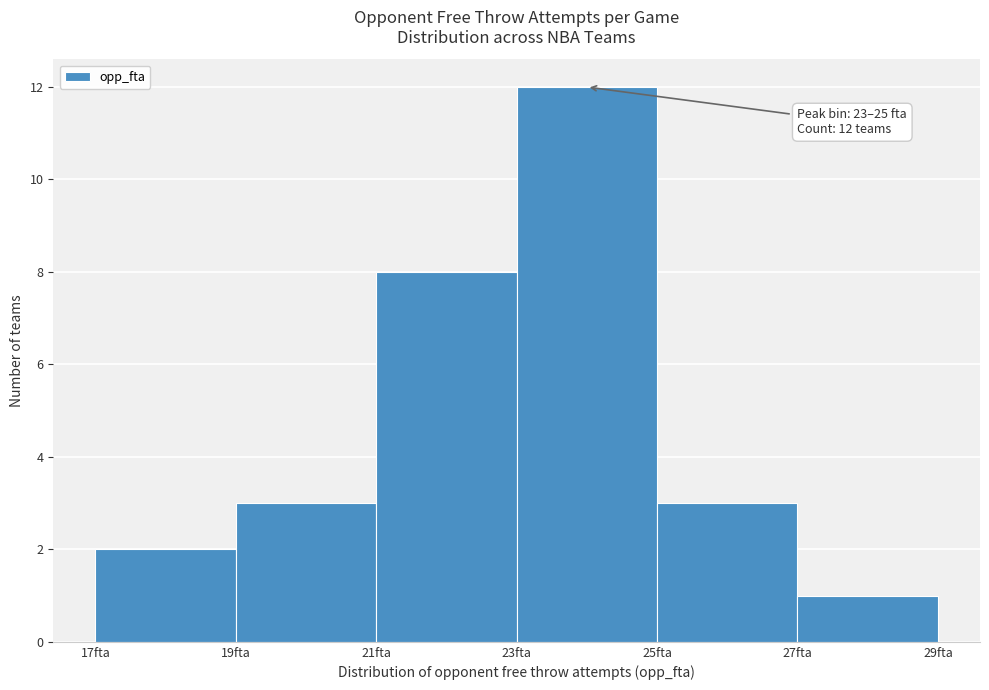

Over which range of the x-axis is the bar tallest?

23 to 25